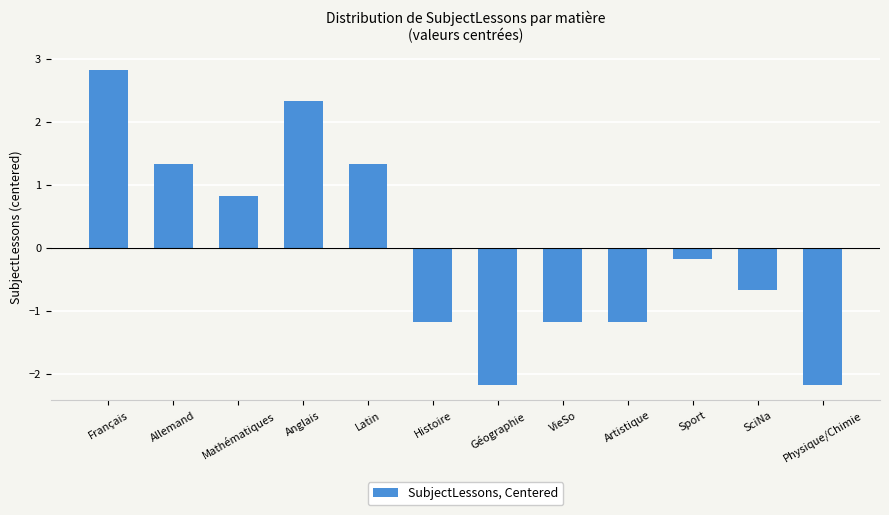

Reading left to right, what are all the values shown in this chart?

Français=2.8	Allemand=1.3	Mathématiques=0.8	Anglais=2.3	Latin=1.3	Histoire=-1.2	Géographie=-2.2	VieSo=-1.2	Artistique=-1.2	Sport=-0.2	SciNa=-0.7	Physique/Chimie=-2.2